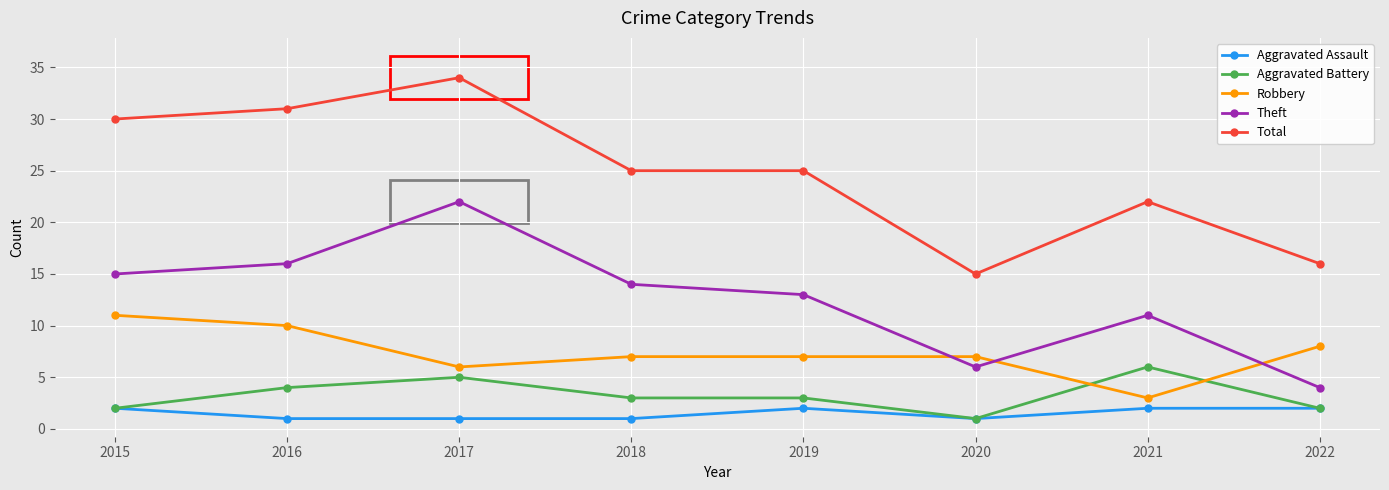

The Total series shows 25 at 2018. True or false?

True